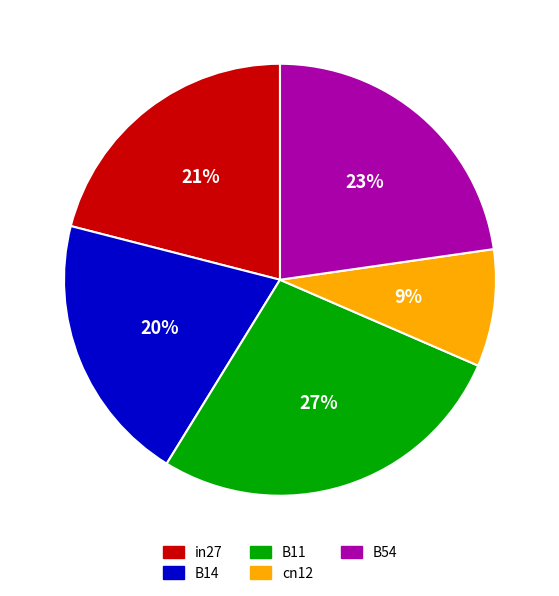

Is it true that cn12 is 9% of the pie?

True